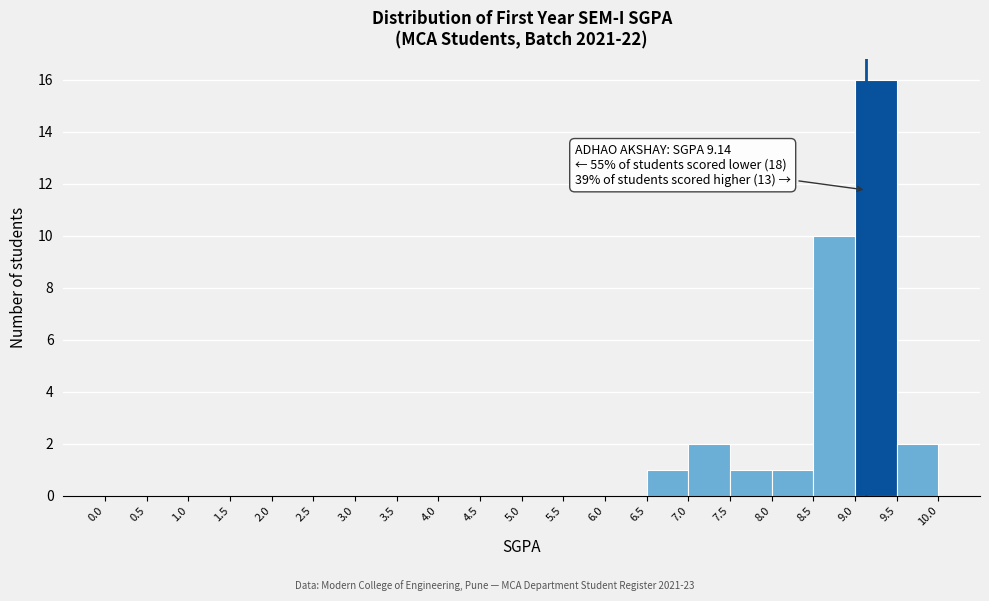

Which range on the x-axis has the tallest bar?

9.0 to 9.5